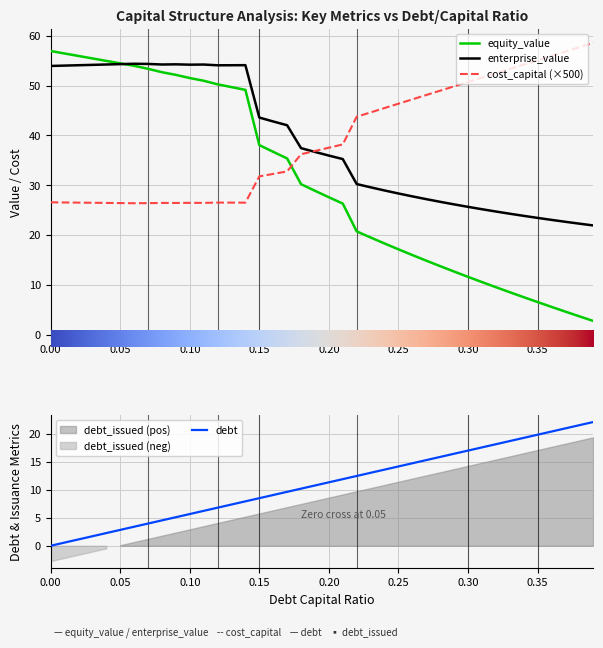

Reading right to left, extract all data points from this chart.

debt_capital: 0.39=22.2	0.38=21.6	0.37=21.0	0.36=20.5	0.35=19.9	0.34=19.3	0.33=18.8	0.32=18.2	0.31=17.6	0.3=17.1	0.29=16.5	0.28=15.9	0.27=15.3	0.26=14.8	0.25=14.2	0.24=13.6	0.23=13.1	0.22=12.5	0.21=11.9	0.2=11.4	0.19=10.8	0.18=10.2	0.17=9.7	0.16=9.1	0.15=8.5	0.14=8.0	0.13=7.4	0.12=6.8	0.11=6.3	0.1=5.7	0.09=5.1	0.08=4.5	0.07=4.0	0.06=3.4	0.05=2.8	0.04=2.3	0.03=1.7	0.02=1.1	0.01=0.6	0.0=0.0
cost_capital: 0.39=58.6	0.38=57.7	0.37=56.8	0.36=56.0	0.35=55.1	0.34=54.2	0.33=53.3	0.32=52.5	0.31=51.6	0.3=50.7	0.29=49.8	0.28=49.0	0.27=48.1	0.26=47.2	0.25=46.4	0.24=45.5	0.23=44.6	0.22=43.7	0.21=38.2	0.2=37.5	0.19=36.9	0.18=36.2	0.17=32.8	0.16=32.3	0.15=31.8	0.14=26.5	0.13=26.5	0.12=26.5	0.11=26.4	0.1=26.5	0.09=26.4	0.08=26.4	0.07=26.4	0.06=26.4	0.05=26.4	0.04=26.4	0.03=26.5	0.02=26.5	0.01=26.5	0.0=26.6
equity_value: 0.39=2.8	0.38=3.7	0.37=4.6	0.36=5.6	0.35=6.5	0.34=7.5	0.33=8.5	0.32=9.5	0.31=10.6	0.3=11.6	0.29=12.7	0.28=13.7	0.27=14.9	0.26=16.0	0.25=17.1	0.24=18.3	0.23=19.5	0.22=20.7	0.21=26.3	0.2=27.6	0.19=28.9	0.18=30.2	0.17=35.4	0.16=36.7	0.15=38.1	0.14=49.1	0.13=49.7	0.12=50.2	0.11=51.0	0.1=51.5	0.09=52.1	0.08=52.7	0.07=53.4	0.06=54.0	0.05=54.5	0.04=55.0	0.03=55.5	0.02=55.9	0.01=56.4	0.0=56.9
enterprise_value: 0.39=21.9	0.38=22.3	0.37=22.7	0.36=23.0	0.35=23.4	0.34=23.8	0.33=24.3	0.32=24.7	0.31=25.2	0.3=25.7	0.29=26.1	0.28=26.7	0.27=27.2	0.26=27.8	0.25=28.3	0.24=28.9	0.23=29.6	0.22=30.2	0.21=35.2	0.2=35.9	0.19=36.7	0.18=37.4	0.17=42.0	0.16=42.8	0.15=43.6	0.14=54.1	0.13=54.1	0.12=54.1	0.11=54.2	0.1=54.2	0.09=54.3	0.08=54.2	0.07=54.3	0.06=54.4	0.05=54.3	0.04=54.2	0.03=54.2	0.02=54.1	0.01=54.0	0.0=53.9